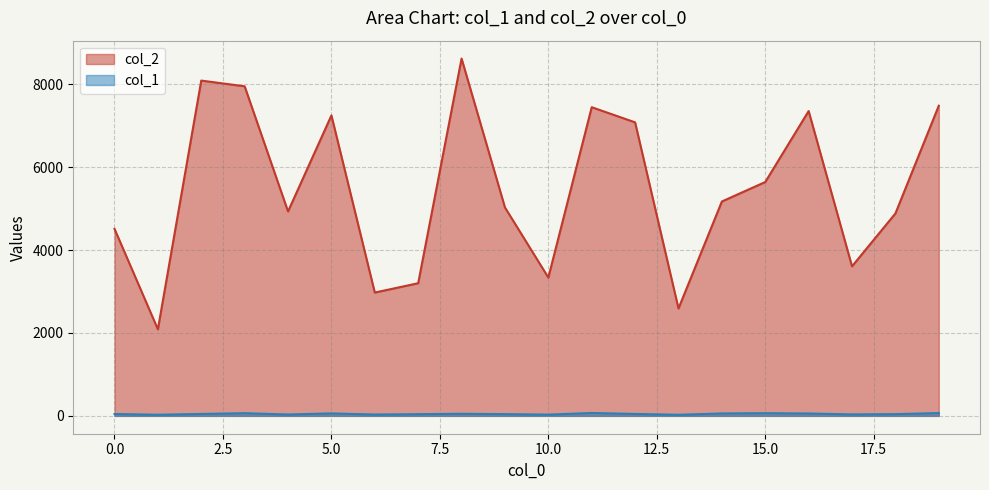

At which category does col_1 reach its first local peak?

3